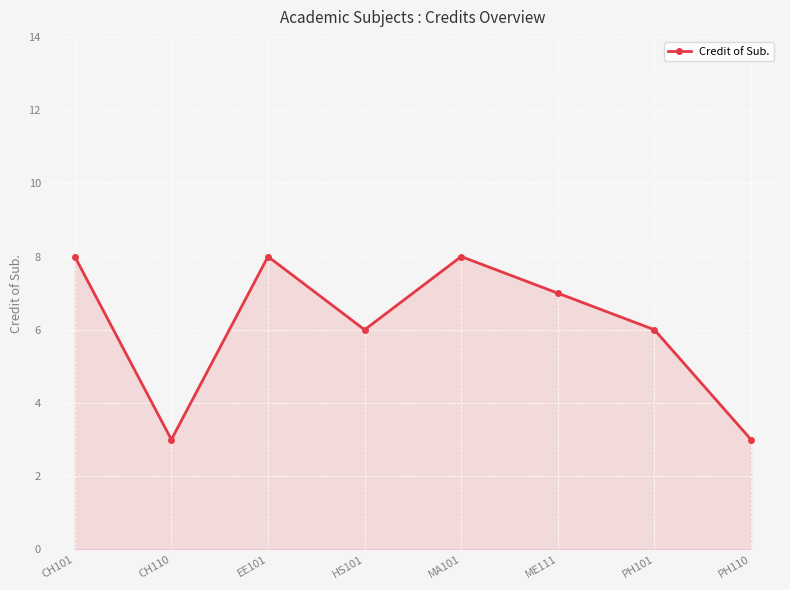

What is the value of the 4th point from the left?

6